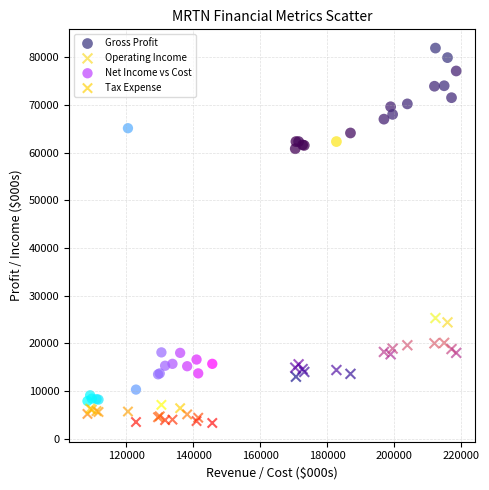

Which series reaches the maximum Y coordinate?

Gross Profit